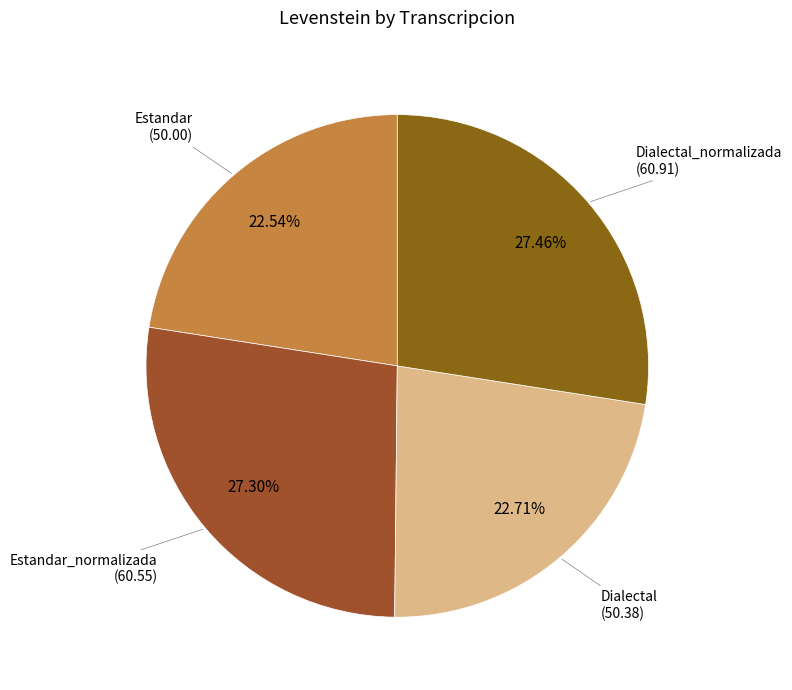

Count the number of slices in the pie.

4